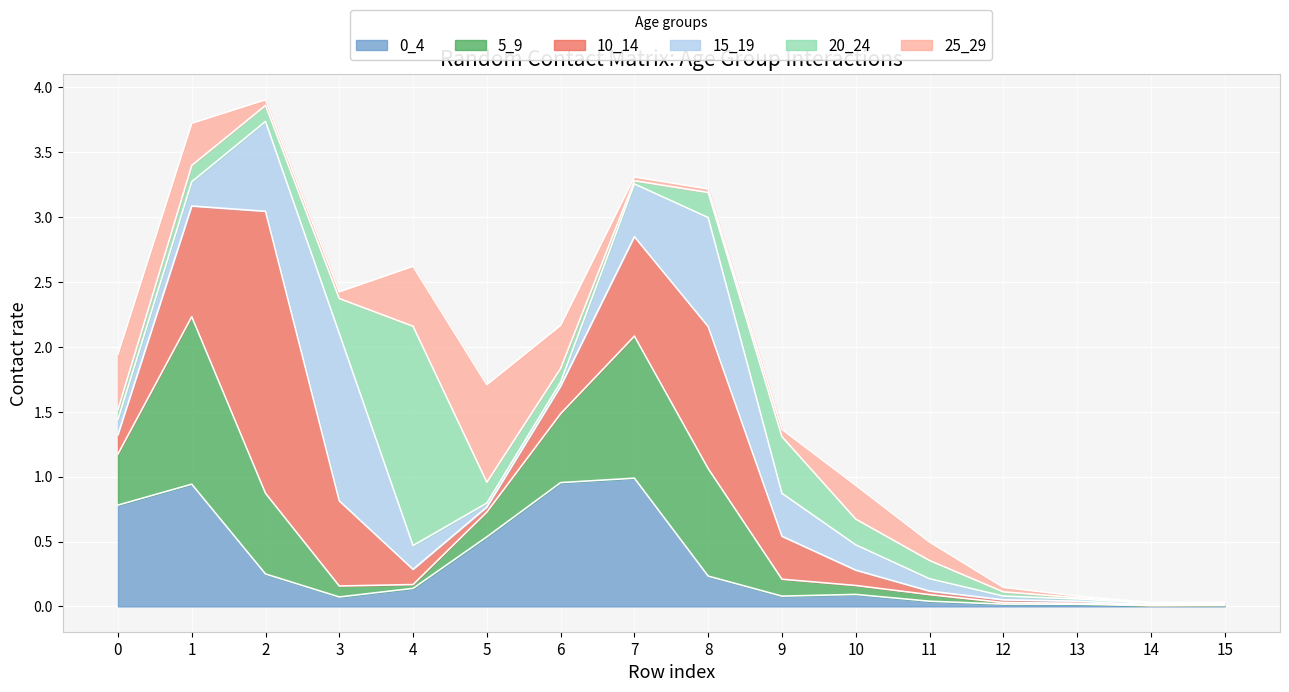

List the labels in order of 10_14 value, smallest first.

14, 15, 13, 12, 11, 5, 4, 10, 0, 6, 9, 3, 7, 1, 8, 2